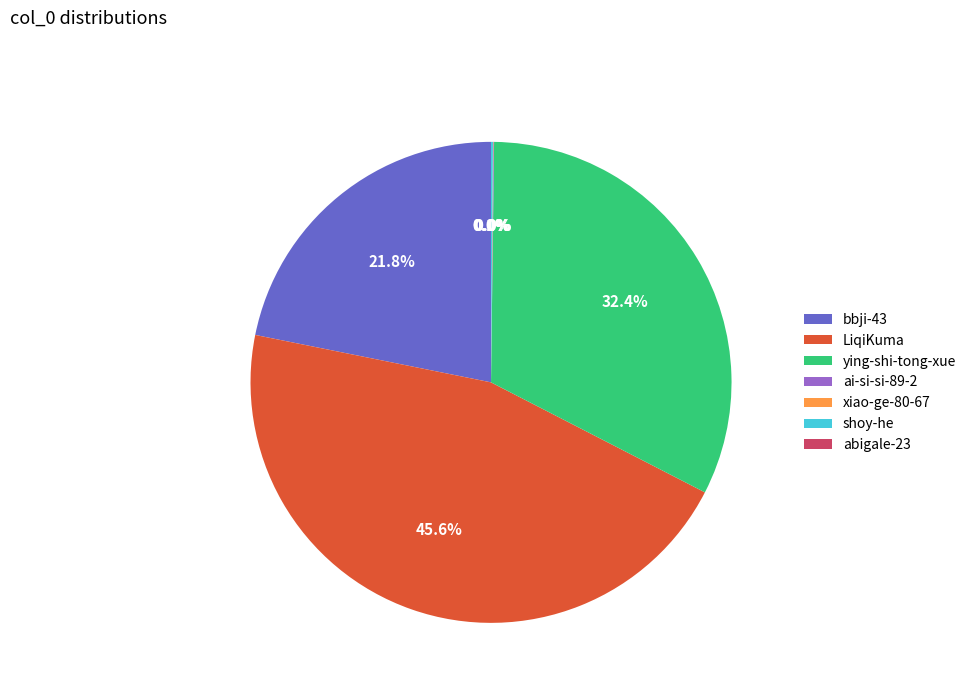

Is the sum of LiqiKuma and ying-shi-tong-xue greater than half?

Yes